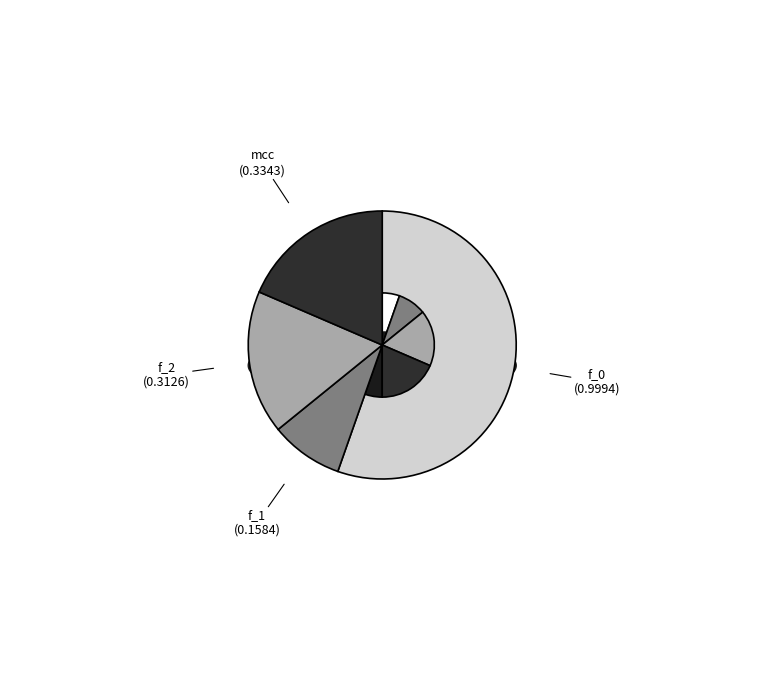

The f_0 slice represents 55% of the pie. True or false?

True